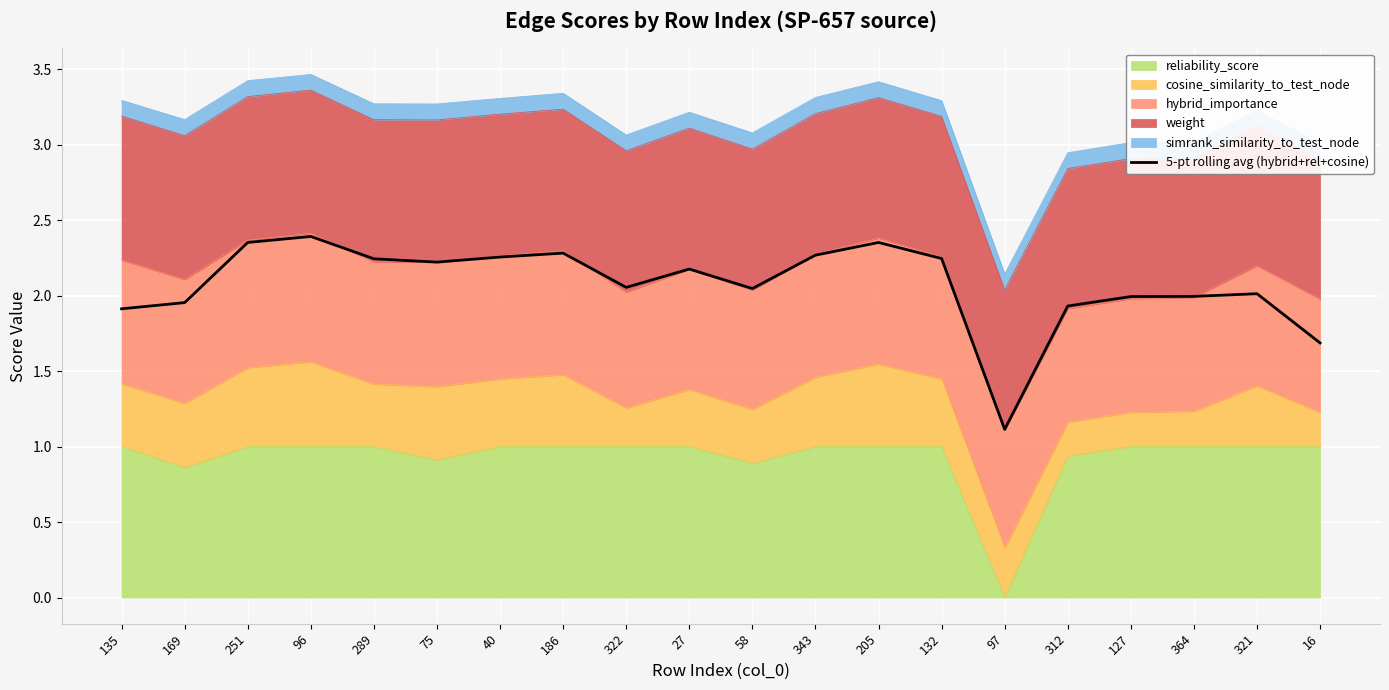

How many lines are shown in the chart?

1